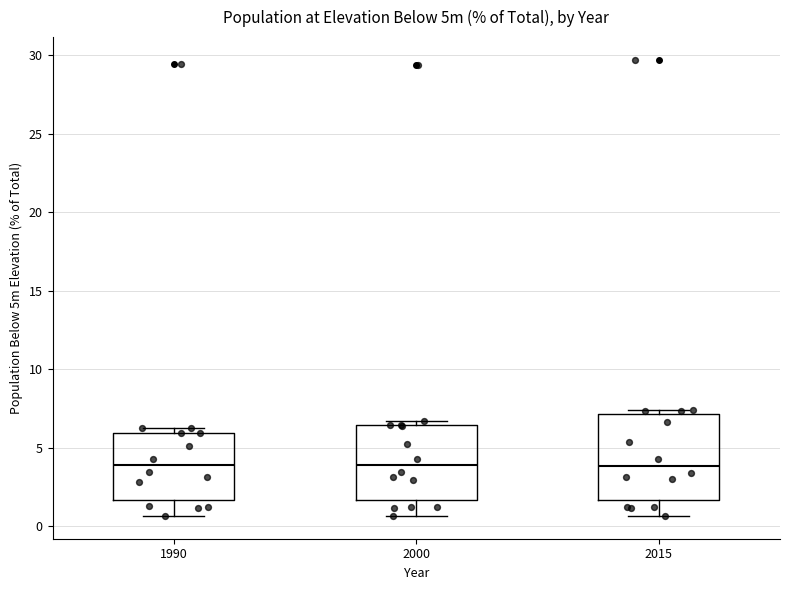

Where does the lower whisker of the box at x = 1990 end on the y-axis? The values are not printed on the chart, so give them approximately, as read against the axis.

0.5